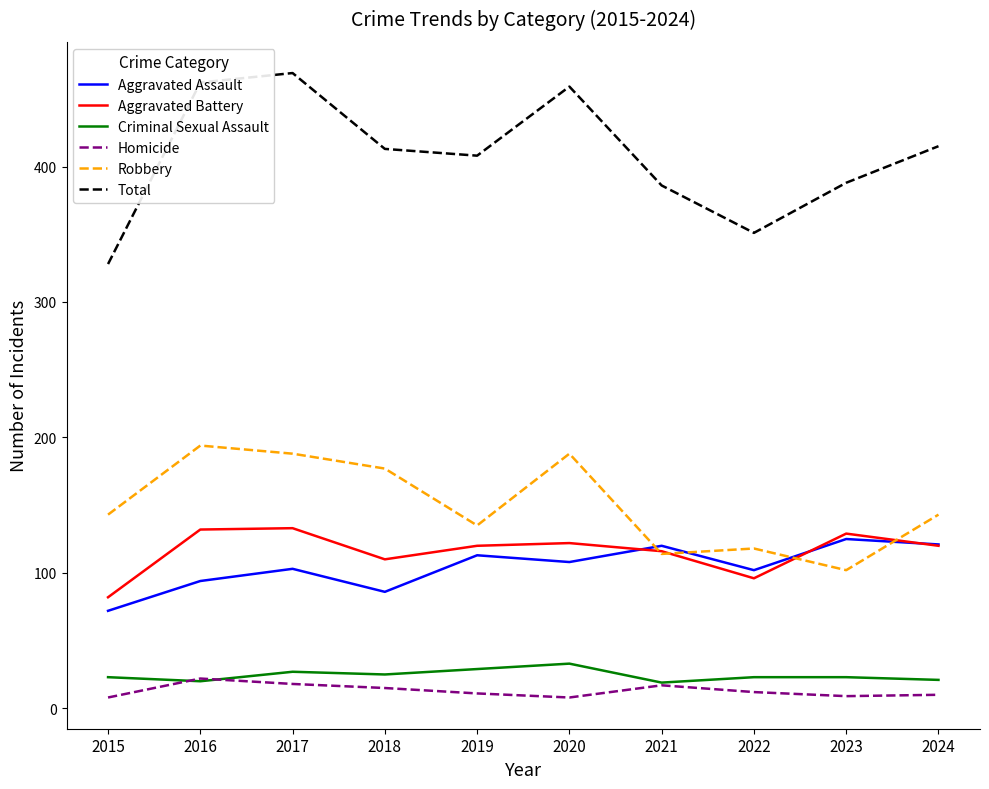

How many series are shown in this chart?

6